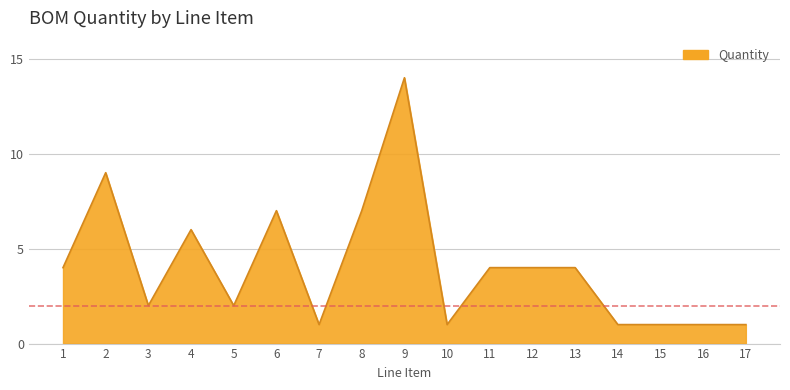

Reading left to right, list all the values displayed in this chart.

4	9	2	6	2	7	1	7	14	1	4	4	4	1	1	1	1